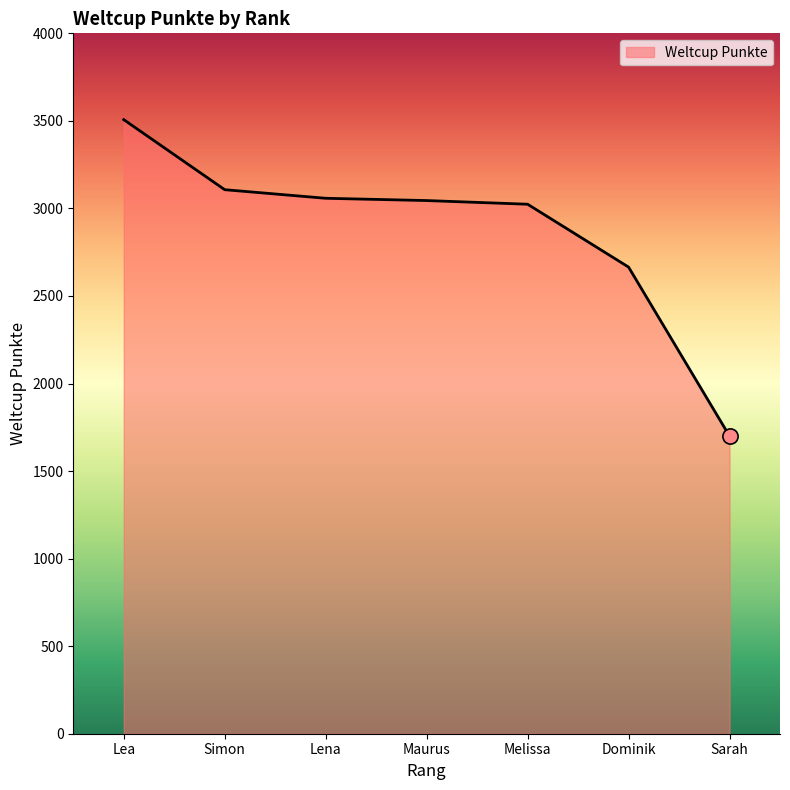

What is the change in value from Lea to Dominik?

-842